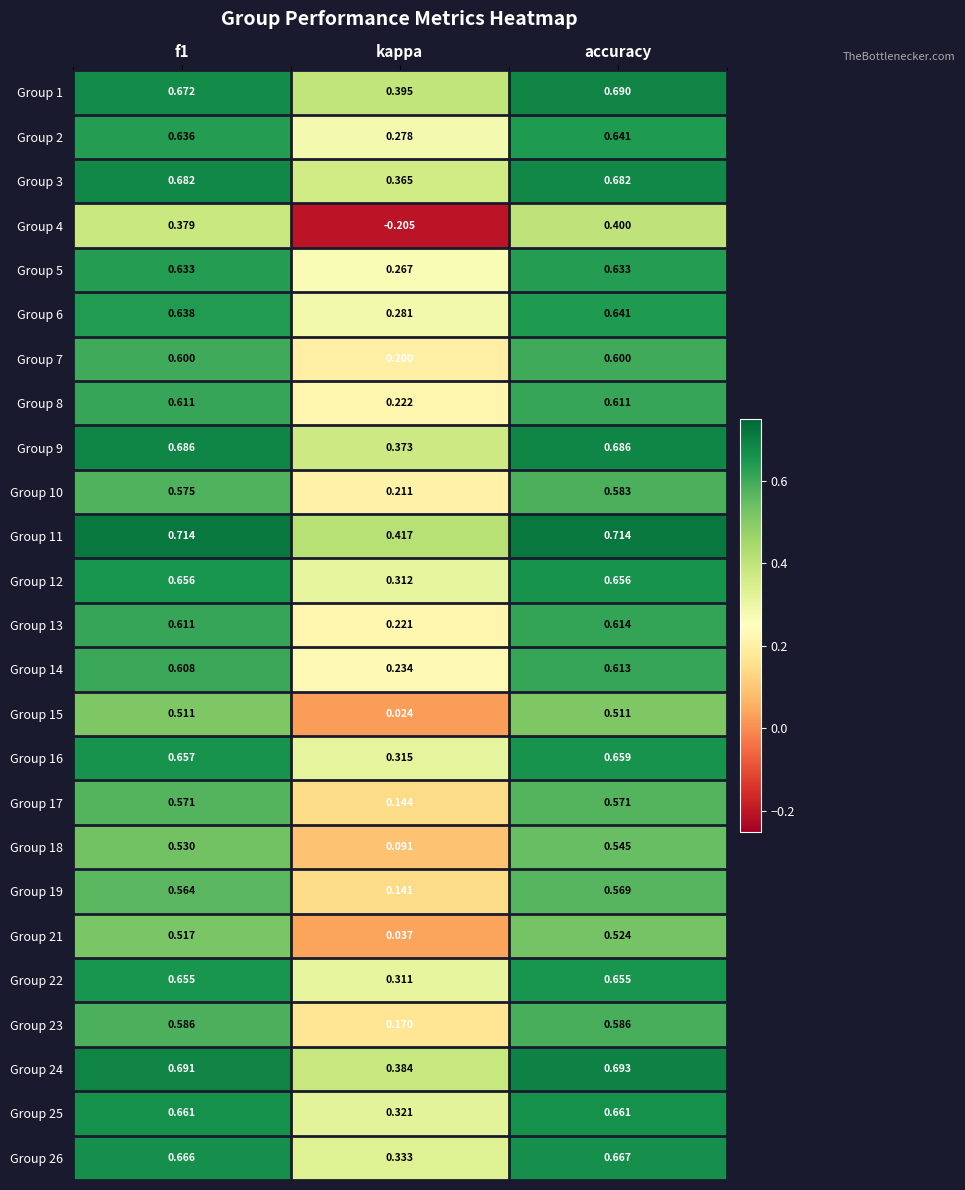

Where is Group 26 nearest to the value 0?

kappa